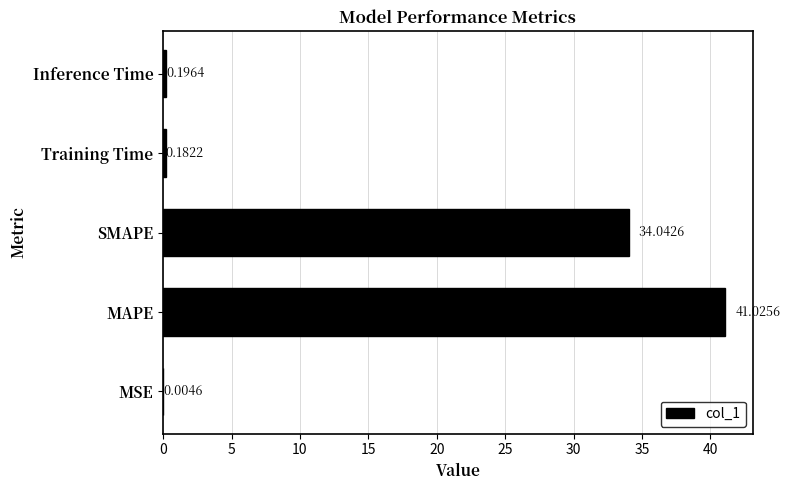

How many data points does each series have?

5